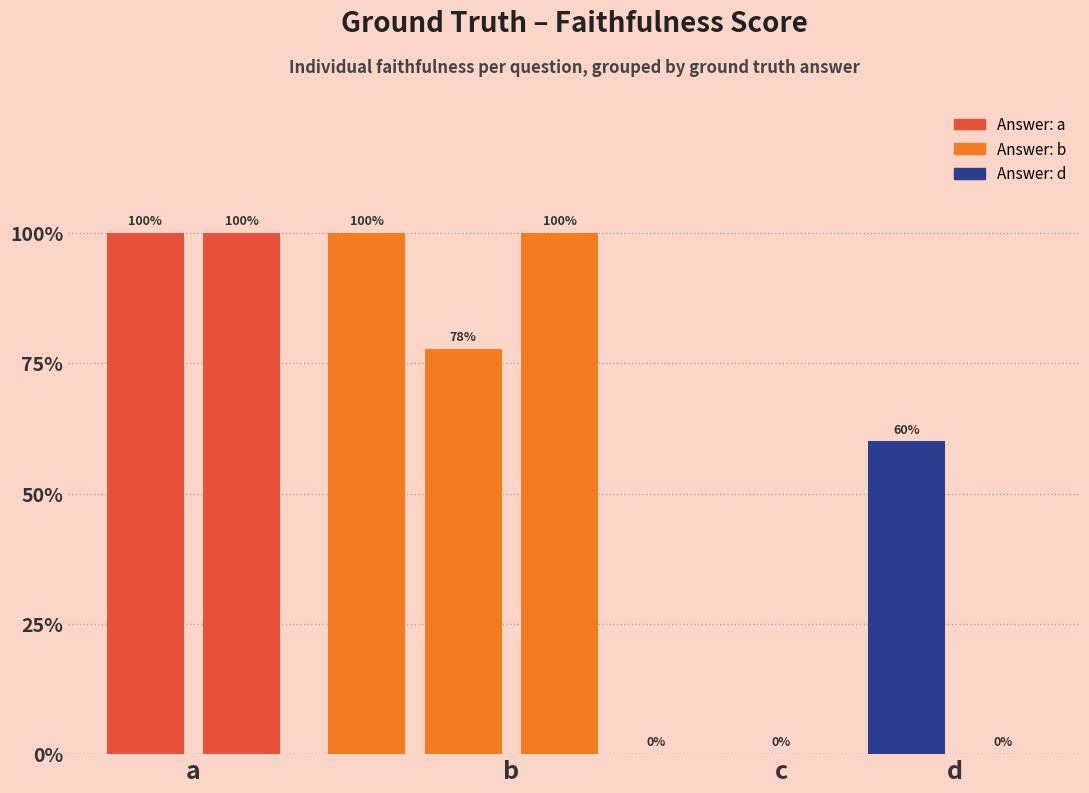

What is the difference between the maximum and second lowest values?

1.0